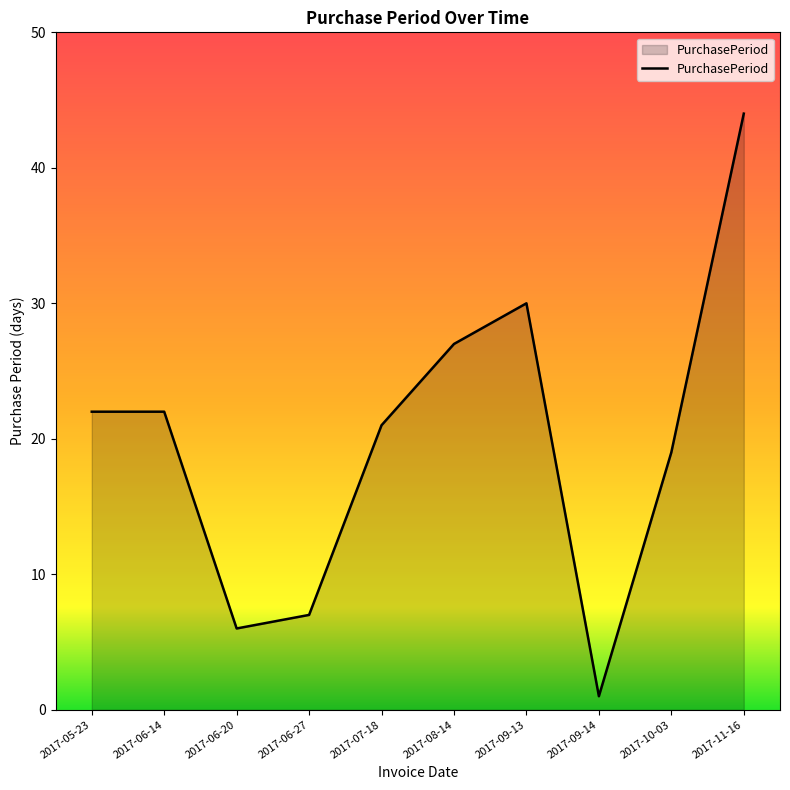

Reading right to left, what are all the values shown in this chart?

44	19	1	30	27	21	7	6	22	22